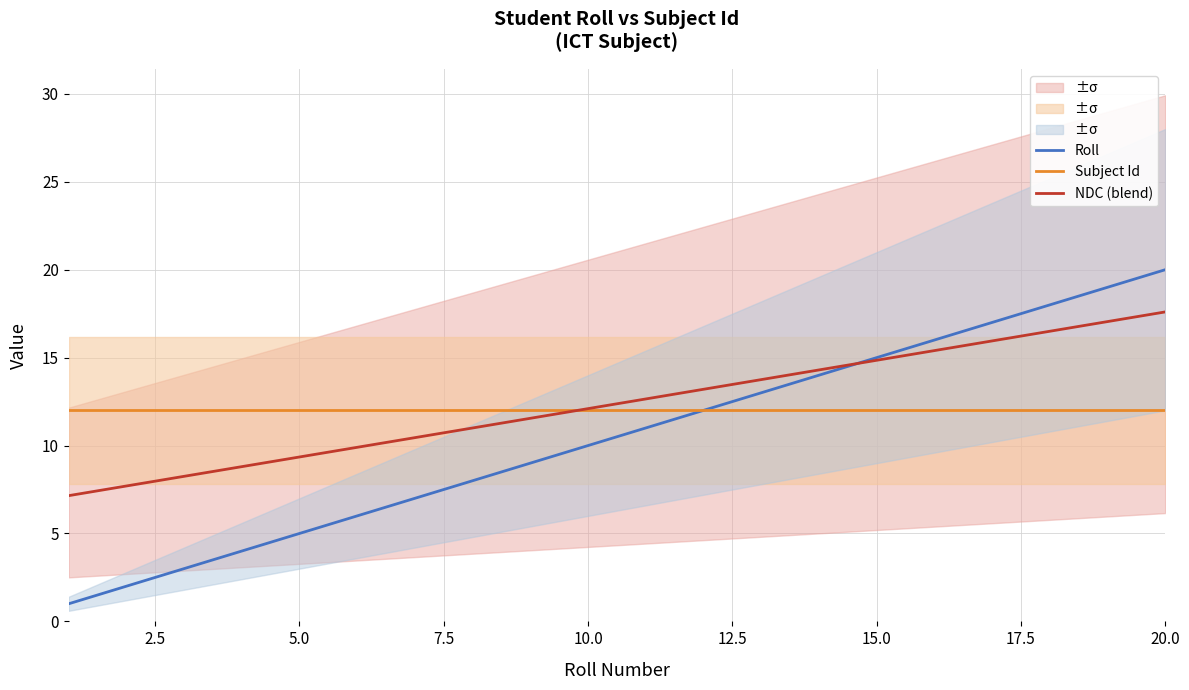

Reading left to right, extract all data points from this chart.

Roll: 1.0	2.0	3.0	5.0	6.0	7.0	8.0	9.0	10.0	11.0	12.0	13.0	14.0	15.0	16.0	17.0	18.0	19.0	20.0
Subject Id: 12.0	12.0	12.0	12.0	12.0	12.0	12.0	12.0	12.0	12.0	12.0	12.0	12.0	12.0	12.0	12.0	12.0	12.0	12.0
NDC (blend): 7.2	7.7	8.2	9.4	9.9	10.5	11.0	11.6	12.1	12.7	13.2	13.8	14.3	14.9	15.4	16.0	16.5	17.1	17.6